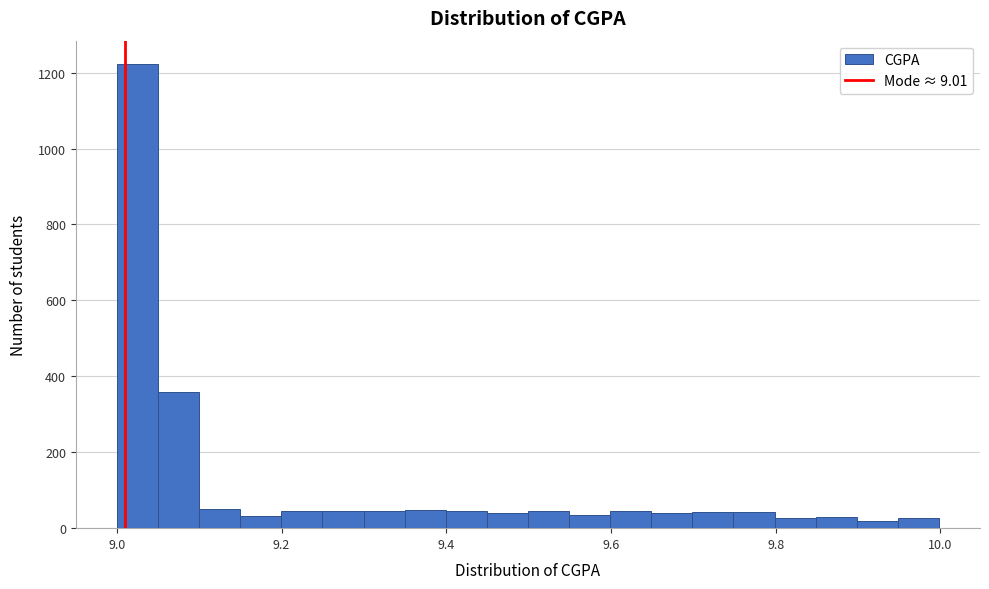

Around what value on the x-axis is the tallest bar? Give the approximate position of its centre, as read against the axis.

9.02